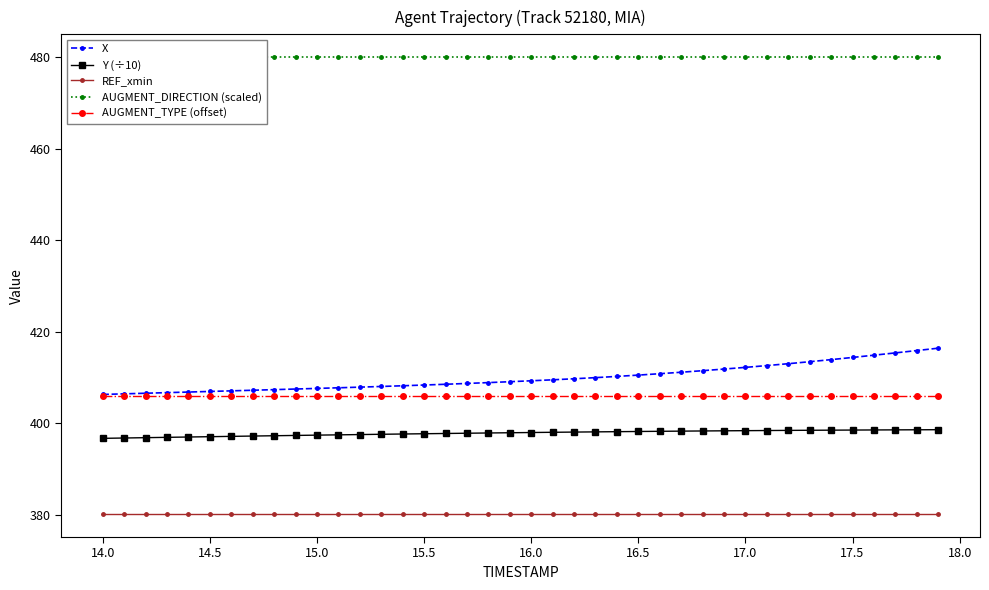

Reading right to left, transcribe all the data shown in this chart.

X: 416.4	415.9	415.4	414.9	414.4	413.9	413.4	413.0	412.6	412.2	411.8	411.5	411.1	410.8	410.5	410.2	410.0	409.7	409.5	409.3	409.1	408.9	408.7	408.5	408.3	408.2	408.0	407.9	407.7	407.6	407.5	407.3	407.2	407.1	406.9	406.8	406.7	406.5	406.4	406.3
Y (÷10): 398.6	398.6	398.5	398.5	398.5	398.5	398.4	398.4	398.4	398.4	398.3	398.3	398.3	398.2	398.2	398.1	398.1	398.1	398.0	398.0	397.9	397.9	397.8	397.7	397.7	397.6	397.6	397.5	397.4	397.4	397.3	397.3	397.2	397.1	397.0	397.0	396.9	396.8	396.8	396.7
REF_xmin: 380.1	380.1	380.1	380.1	380.1	380.1	380.1	380.1	380.1	380.1	380.1	380.1	380.1	380.1	380.1	380.1	380.1	380.1	380.1	380.1	380.1	380.1	380.1	380.1	380.1	380.1	380.1	380.1	380.1	380.1	380.1	380.1	380.1	380.1	380.1	380.1	380.1	380.1	380.1	380.1
AUGMENT_DIRECTION (scaled): 480.0	480.0	480.0	480.0	480.0	480.0	480.0	480.0	480.0	480.0	480.0	480.0	480.0	480.0	480.0	480.0	480.0	480.0	480.0	480.0	480.0	480.0	480.0	480.0	480.0	480.0	480.0	480.0	480.0	480.0	480.0	480.0	480.0	480.0	480.0	480.0	480.0	480.0	480.0	480.0
AUGMENT_TYPE (offset): 406.0	406.0	406.0	406.0	406.0	406.0	406.0	406.0	406.0	406.0	406.0	406.0	406.0	406.0	406.0	406.0	406.0	406.0	406.0	406.0	406.0	406.0	406.0	406.0	406.0	406.0	406.0	406.0	406.0	406.0	406.0	406.0	406.0	406.0	406.0	406.0	406.0	406.0	406.0	406.0